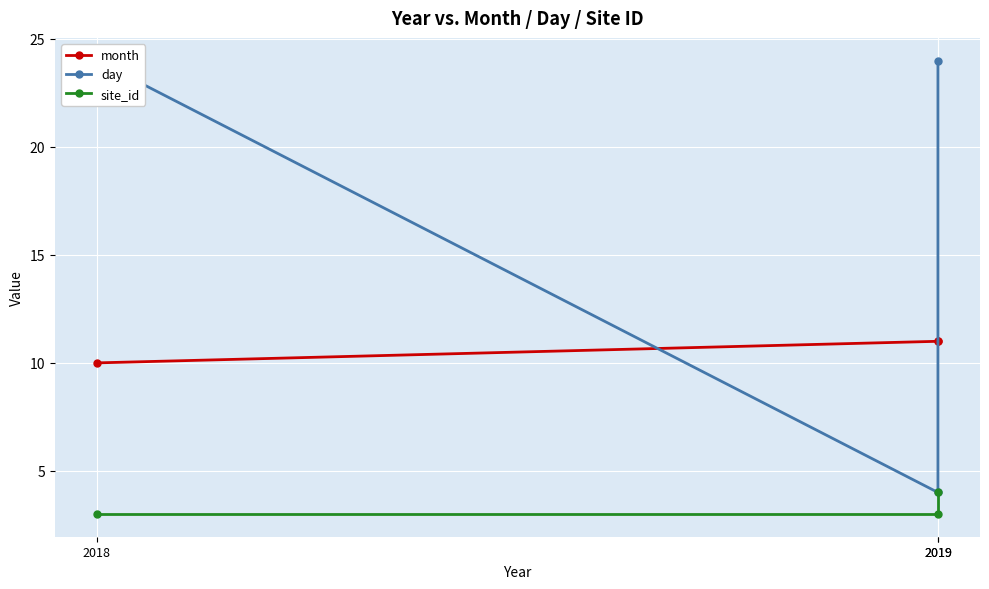

What is the smallest value displayed?

3